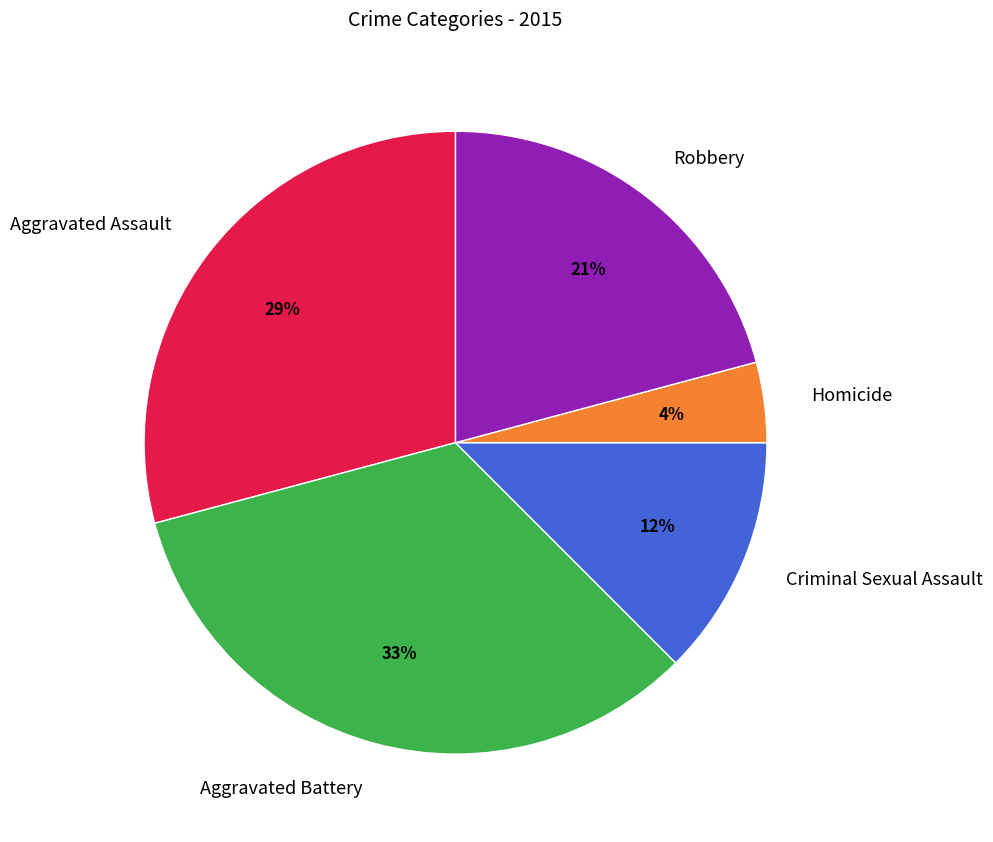

How many segments does this pie chart have?

5